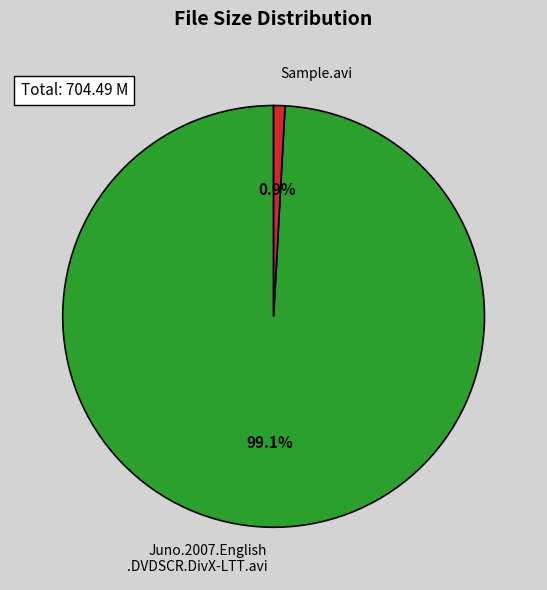

Does any single category account for the majority?

Yes